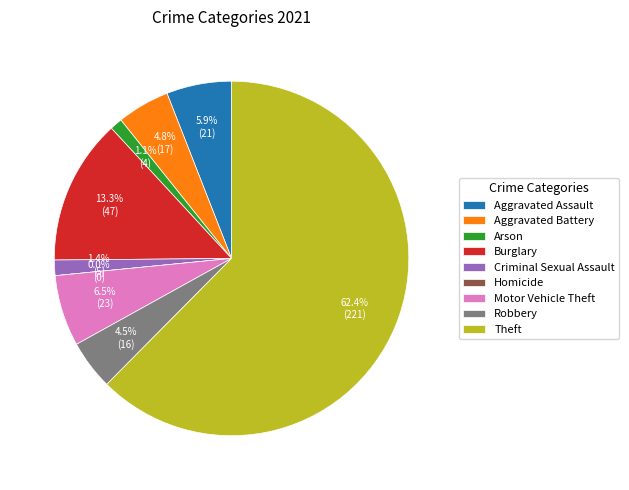

Which slice represents more than half of the pie?

Theft